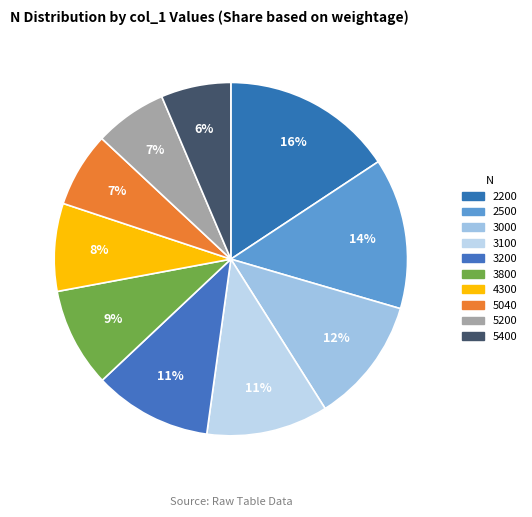

To the nearest percent, what portion does 3800 represent?

9%